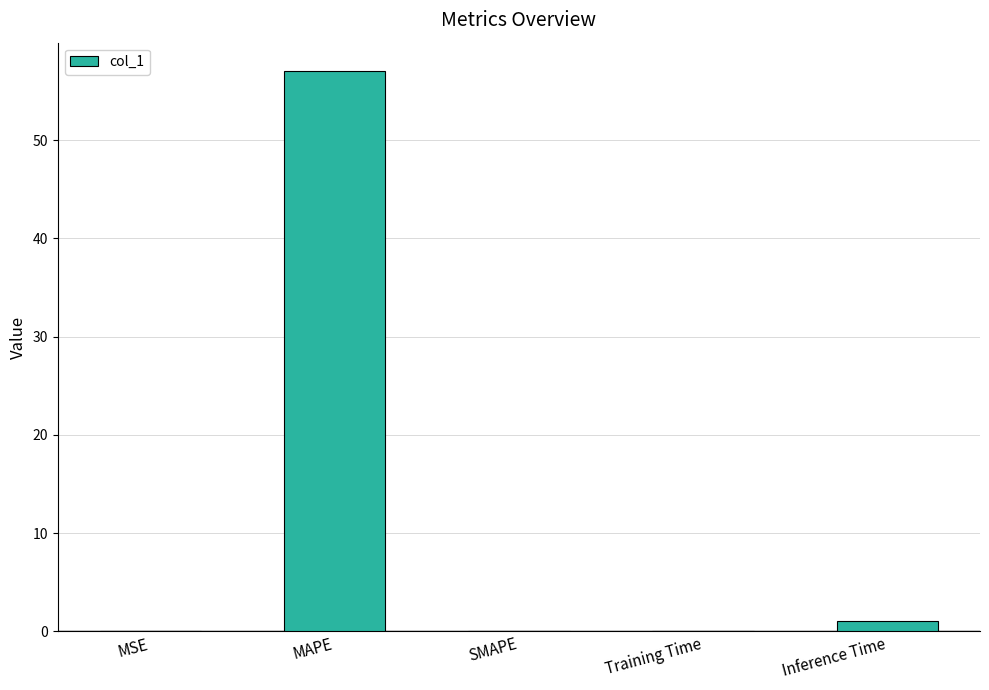

True or false: the data shows 0.0 at SMAPE.

True